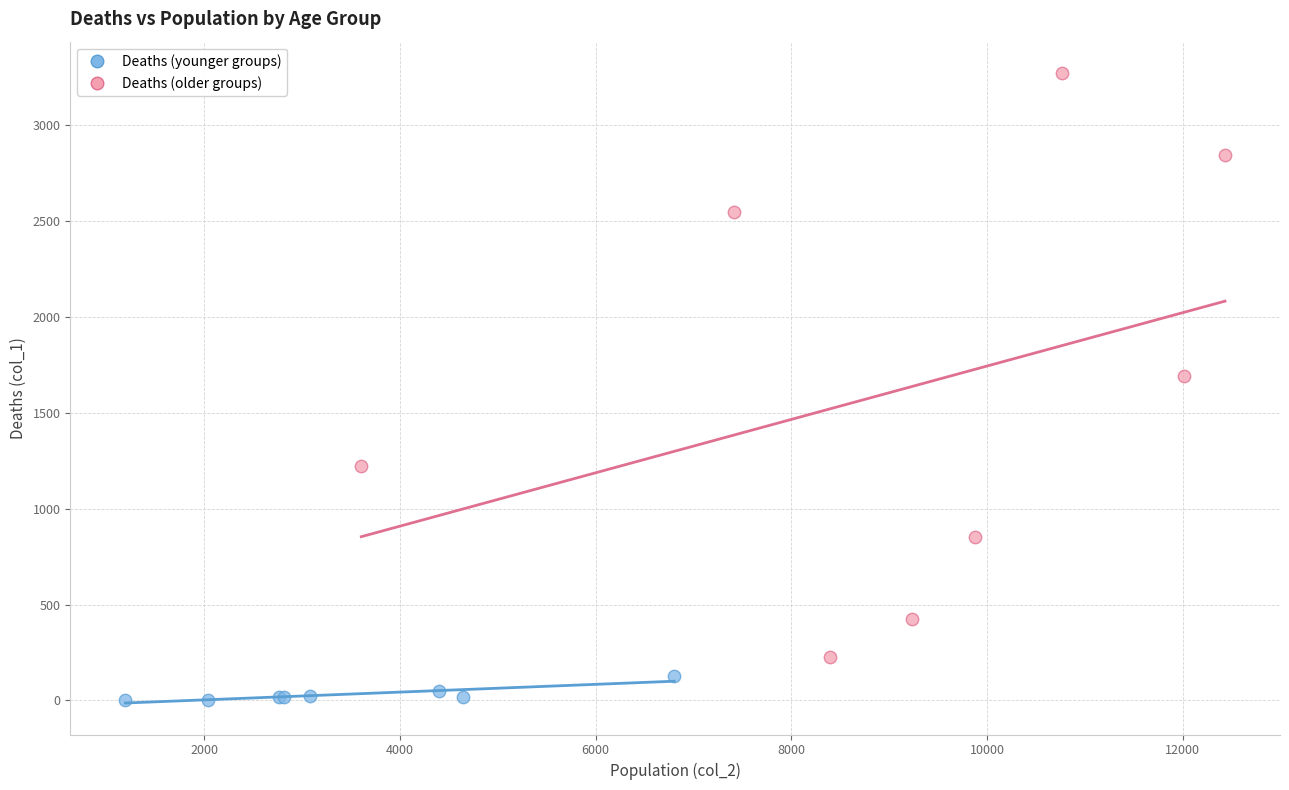

Which series contains the highest Y value?

Deaths (older groups)